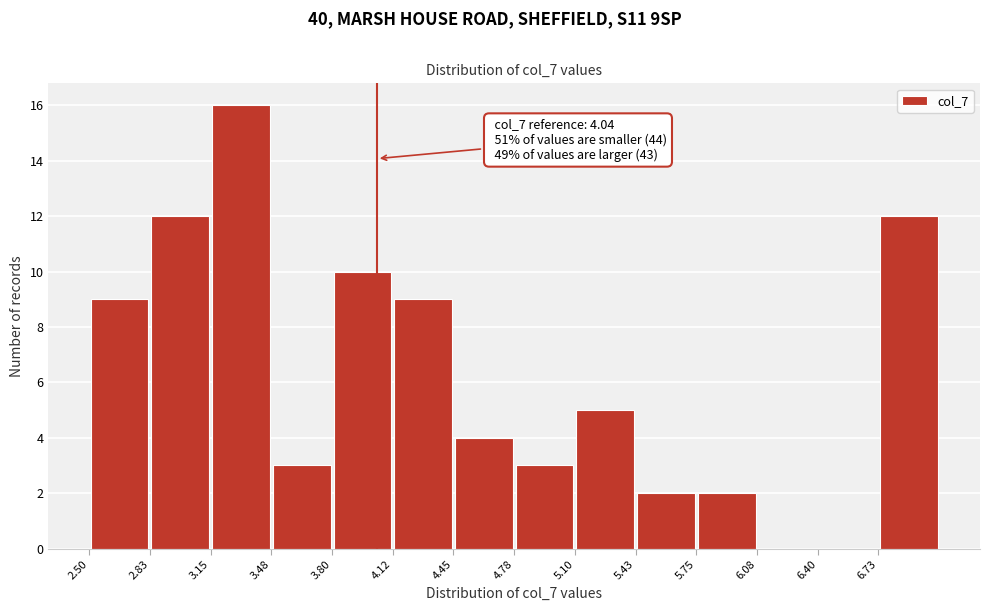

Which range on the x-axis has the tallest bar?

3.150 to 3.475